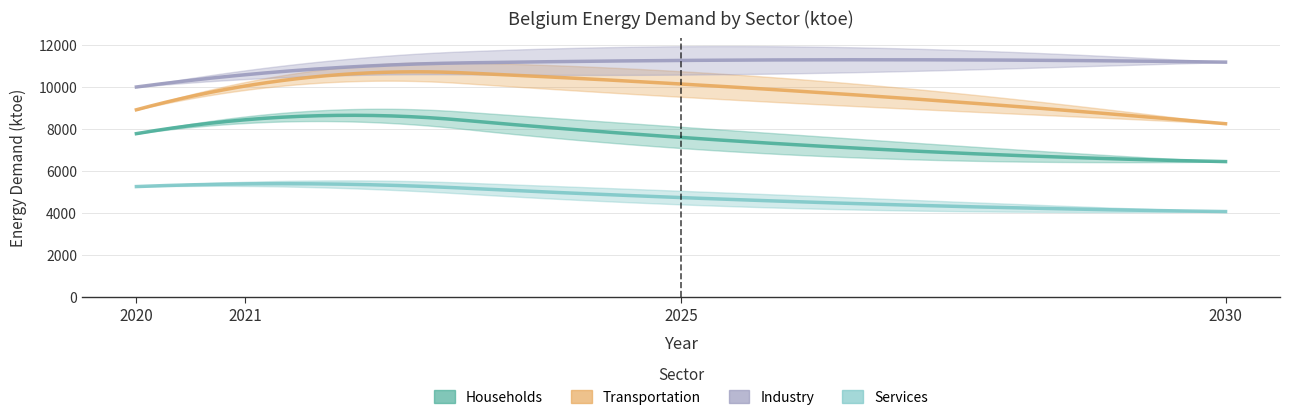

True or false: households has more than 1 points higher than both neighbors.

False